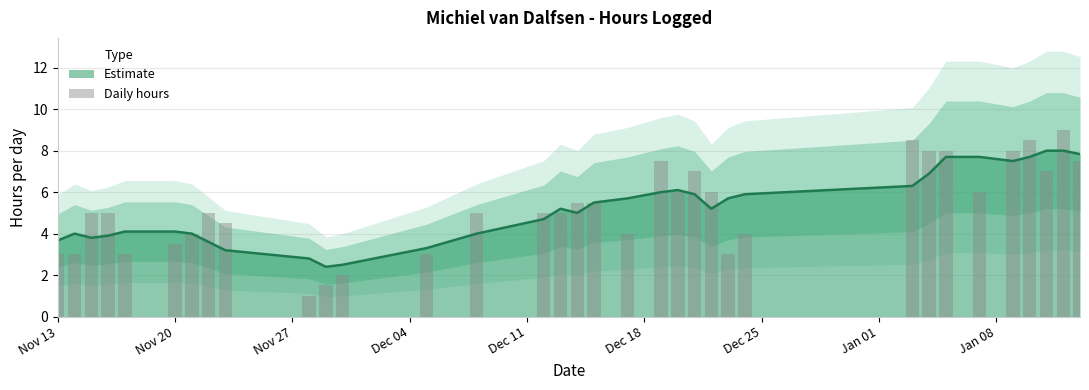

Are the bars grouped side by side (vs. stacked)?

No